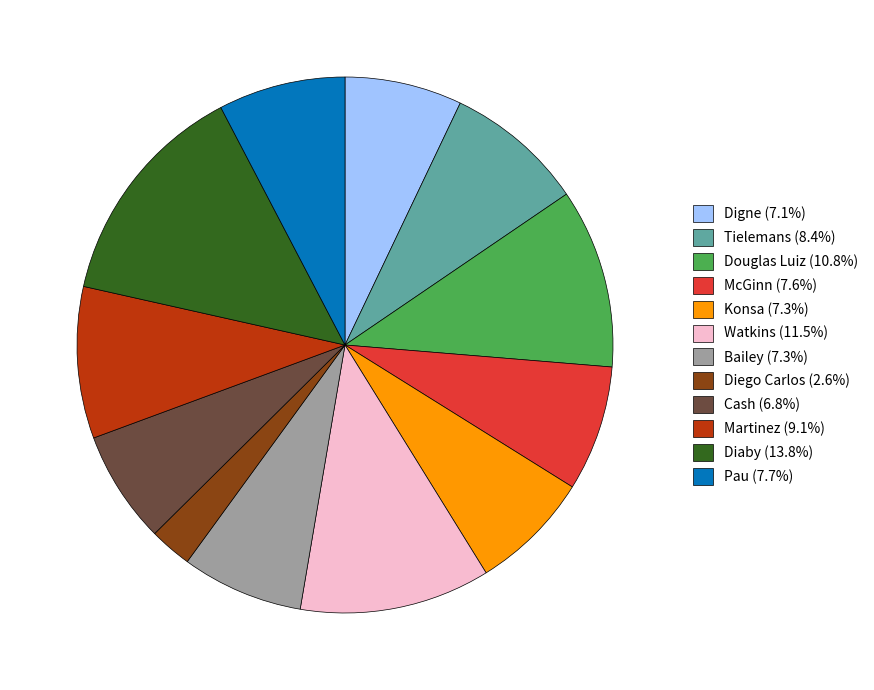

Do Diego Carlos (2.6%) and Tielemans (8.4%) together represent more than half of the pie?

No